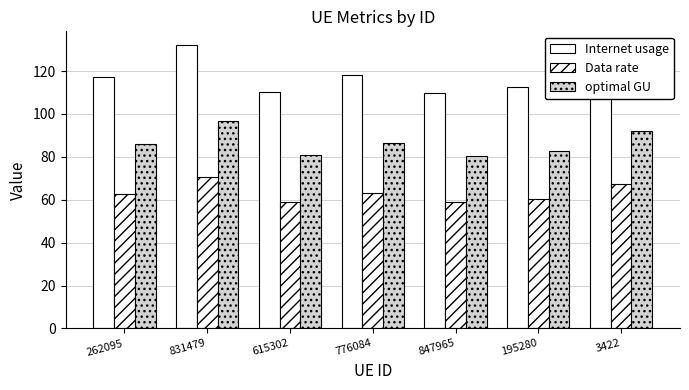

How many data points in optimal GU are less than 85?

3